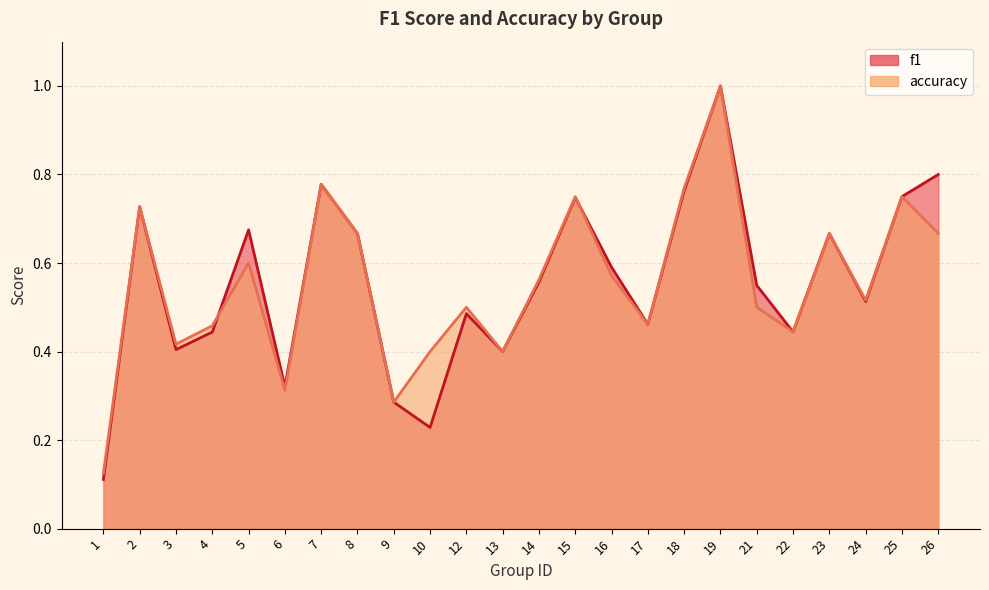

List the series in order of their peak value, highest first.

f1, accuracy